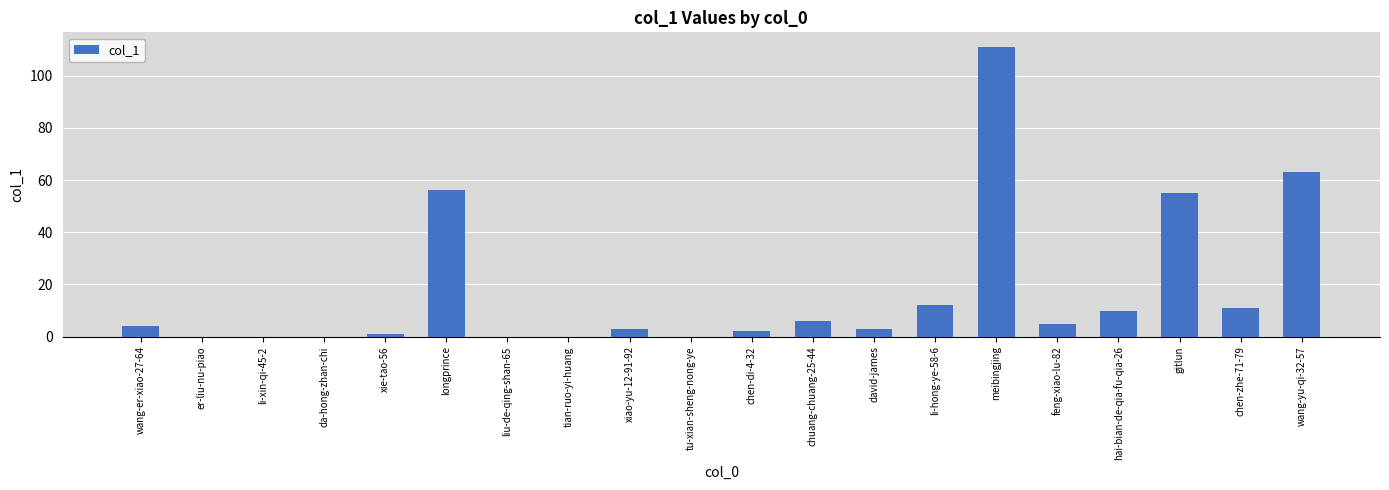

The value at david-james is 3. True or false?

True